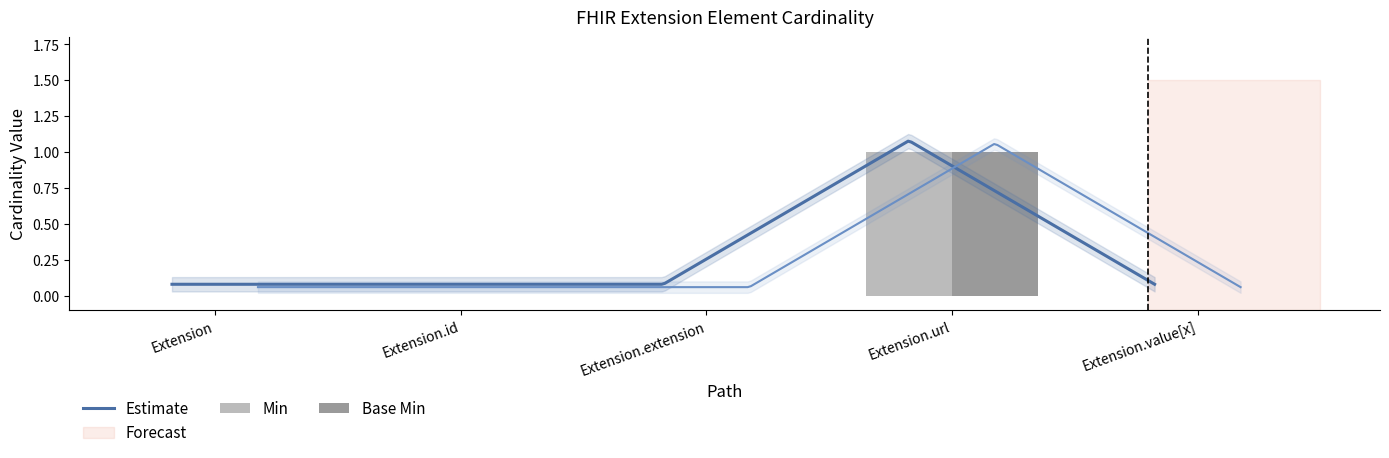

What is the total value across all series at Extension.url?

2